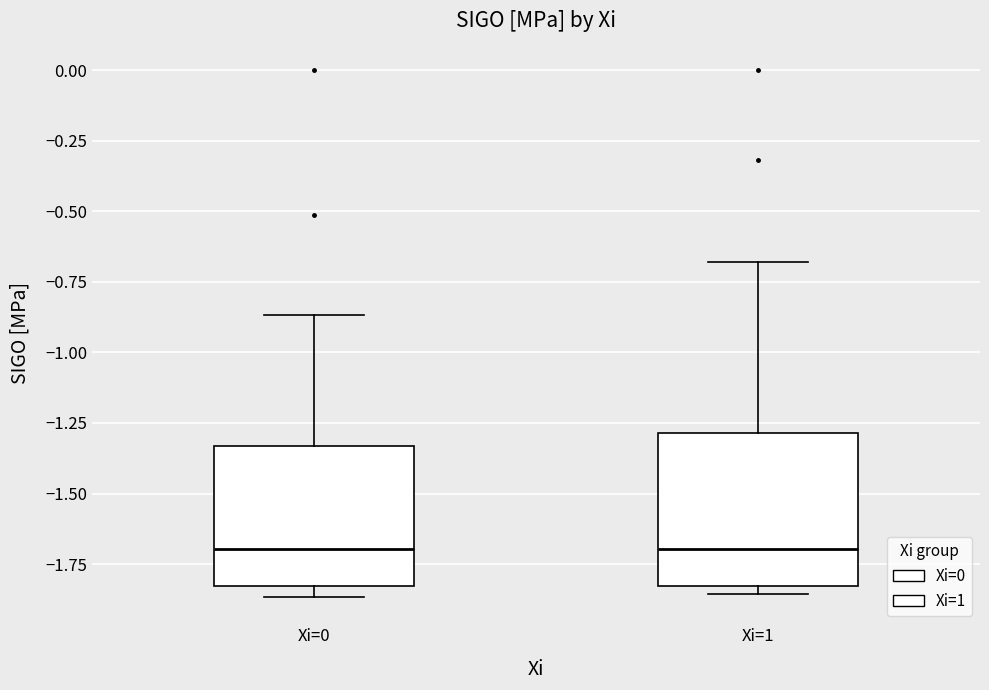

Reading left to right, transcribe this box plot: for each box, give where its median line is, the range the box spans, and where its two whiskers end, as read against the y-axis. The values are not printed on the chart, so give them approximately, as read against the axis.

Xi=0: median -1.70, box -1.85 to -1.35, whiskers -1.85 (just below the box's lower edge) to -0.85
Xi=1: median -1.70, box -1.85 to -1.30, whiskers -1.85 (just below the box's lower edge) to -0.70